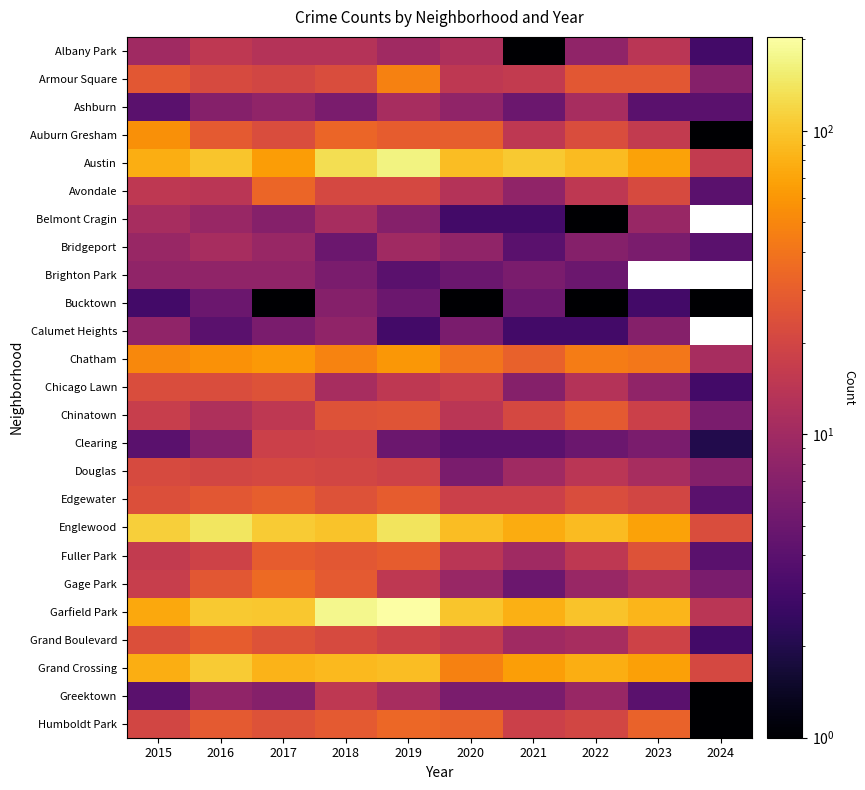

At which label does Austin first exceed 92?

2016